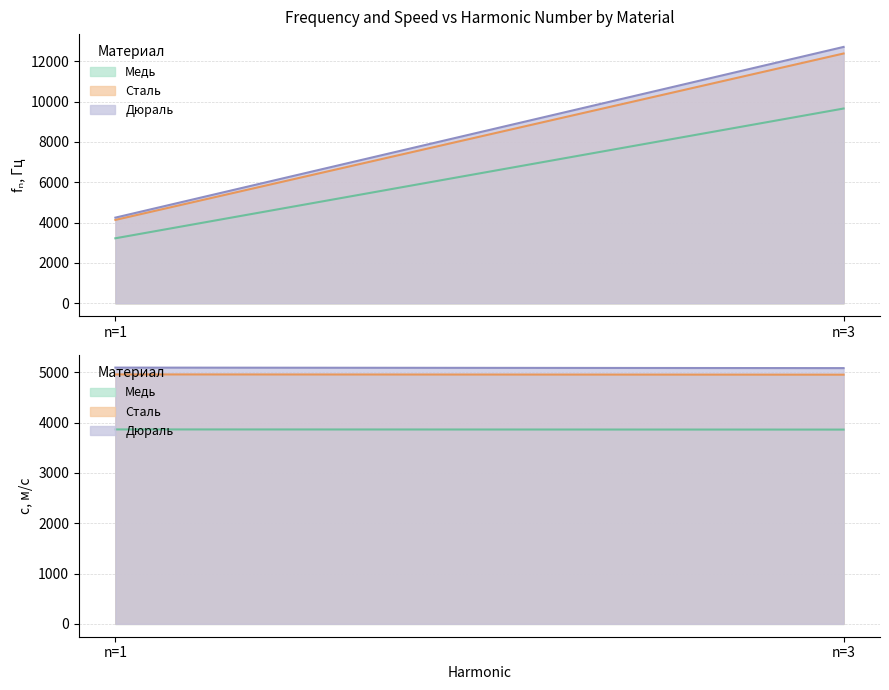

Which has a higher value, n=3 or n=1?

n=3